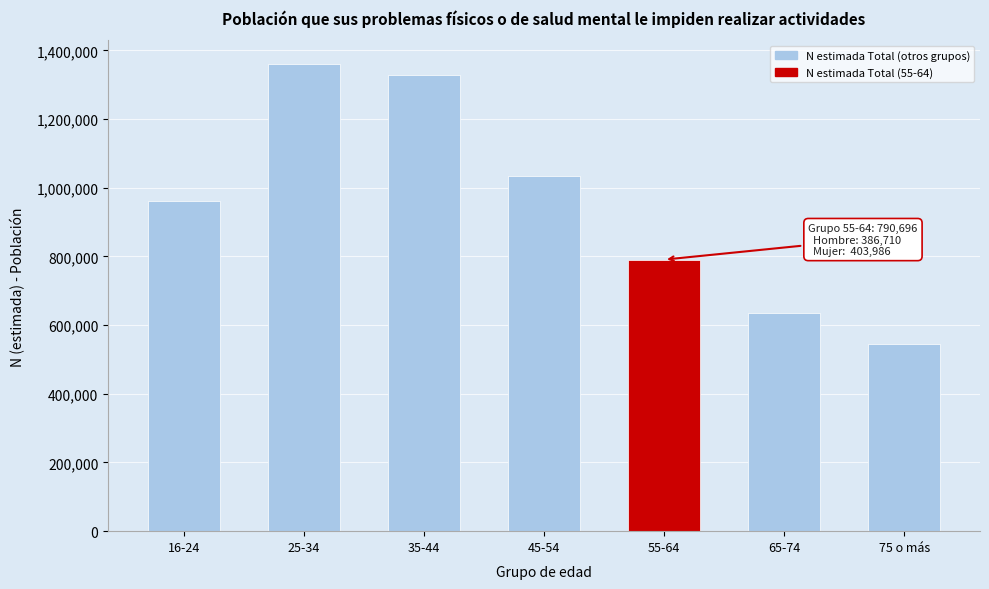

Reading right to left, list all the values displayed in this chart.

75 o más=543791	65-74=635517	55-64=790696	45-54=1034789	35-44=1328412	25-34=1360982	16-24=961553